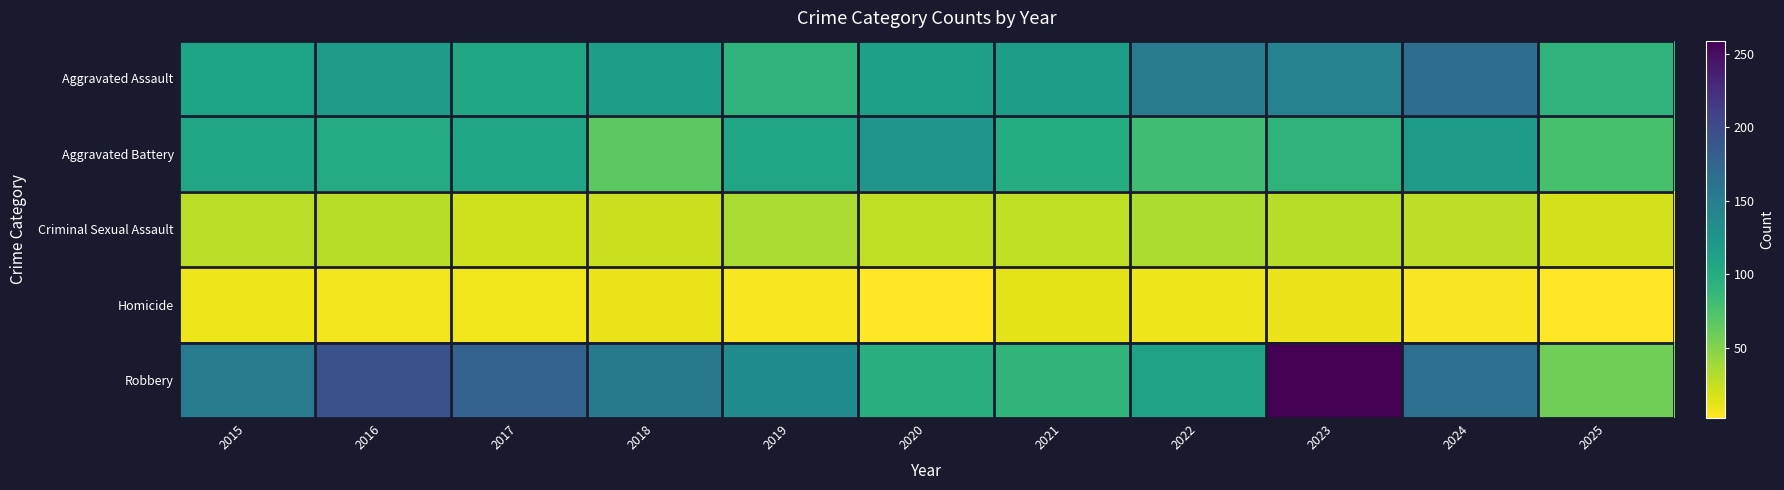

Rank the series by their maximum value, from highest to lowest.

Robbery, Aggravated Assault, Aggravated Battery, Criminal Sexual Assault, Homicide